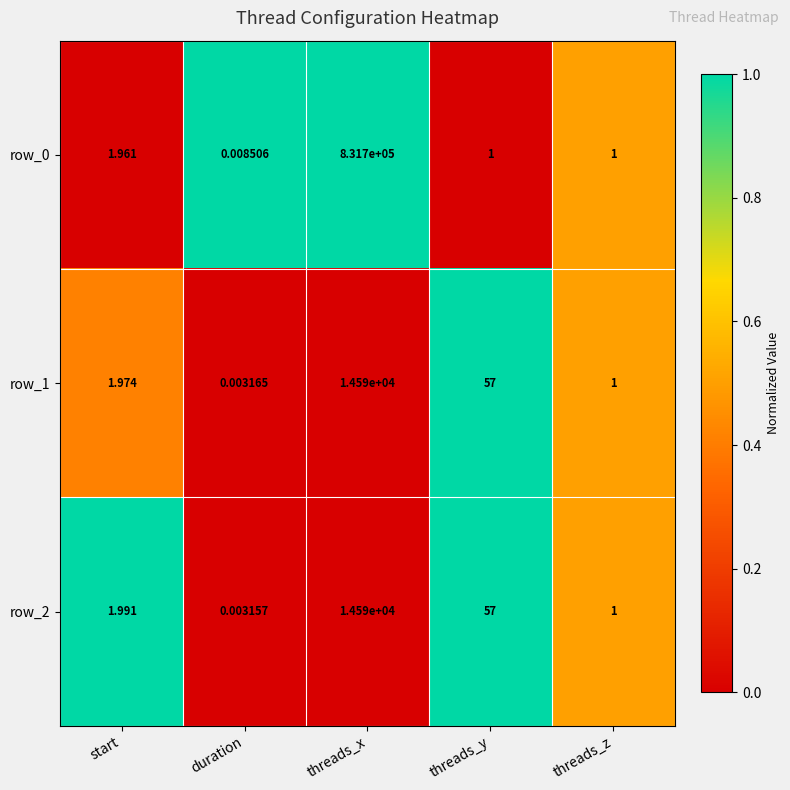

What is the sum of all row_0 values?

831704.0